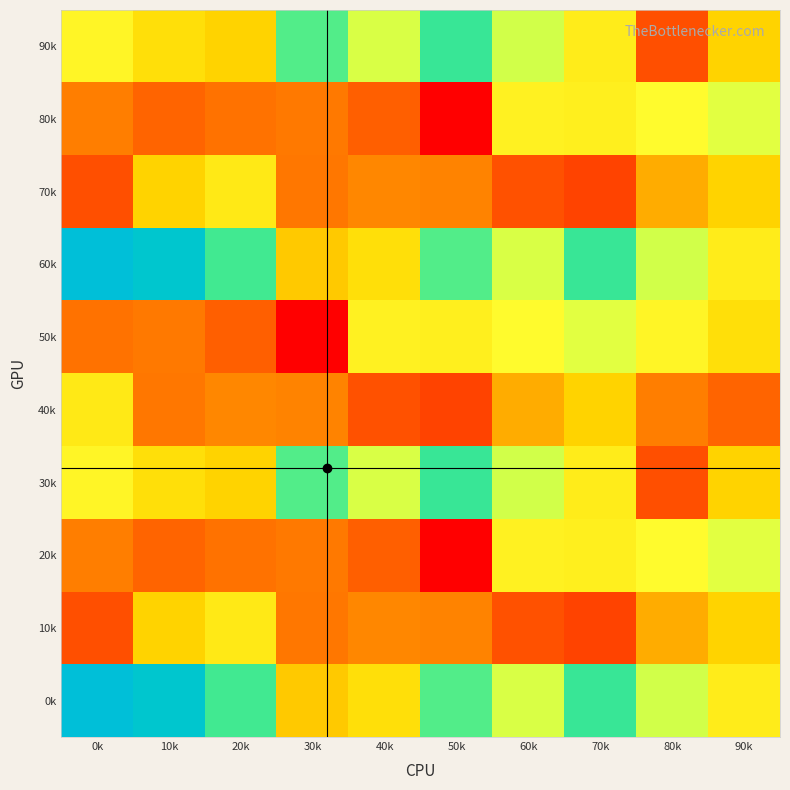

Reading left to right, list all the values displayed in this chart.

0k: 0k=222	10k=215	20k=188	30k=122	40k=131	50k=185	60k=159	70k=189	80k=161	90k=139
10k: 0k=80	10k=125	20k=137	30k=95	40k=101	50k=100	60k=81	70k=76	80k=113	90k=125
20k: 0k=98	10k=88	20k=93	30k=96	40k=86	50k=55	60k=142	70k=141	80k=148	90k=157
30k: 0k=145	10k=131	20k=125	30k=185	40k=159	50k=189	60k=161	70k=139	80k=80	90k=125
40k: 0k=137	10k=95	20k=101	30k=100	40k=81	50k=76	60k=113	70k=125	80k=98	90k=88
50k: 0k=93	10k=96	20k=86	30k=55	40k=142	50k=141	60k=148	70k=157	80k=145	90k=131
60k: 0k=222	10k=215	20k=188	30k=122	40k=131	50k=185	60k=159	70k=189	80k=161	90k=139
70k: 0k=80	10k=125	20k=137	30k=95	40k=101	50k=100	60k=81	70k=76	80k=113	90k=125
80k: 0k=98	10k=88	20k=93	30k=96	40k=86	50k=55	60k=142	70k=141	80k=148	90k=157
90k: 0k=145	10k=131	20k=125	30k=185	40k=159	50k=189	60k=161	70k=139	80k=80	90k=125